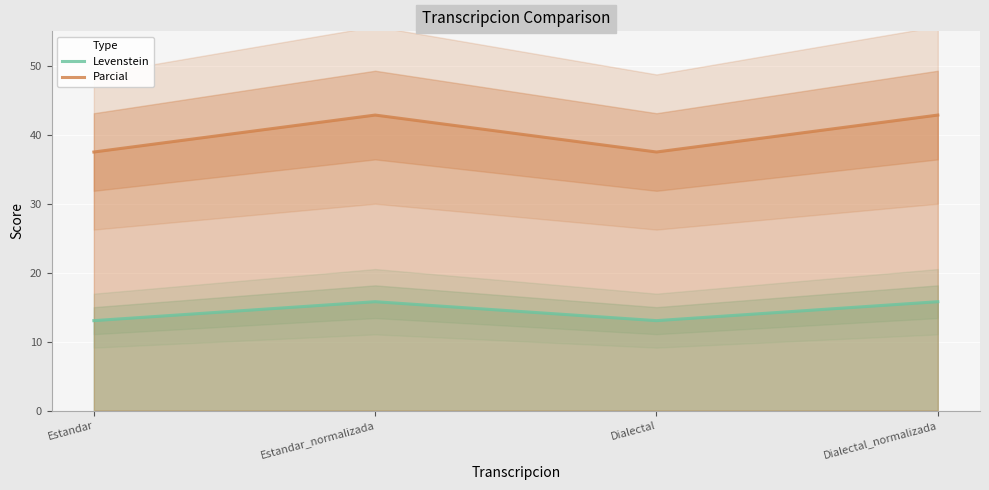

Is it true that Levenstein equals 17.7 at Dialectal?

False